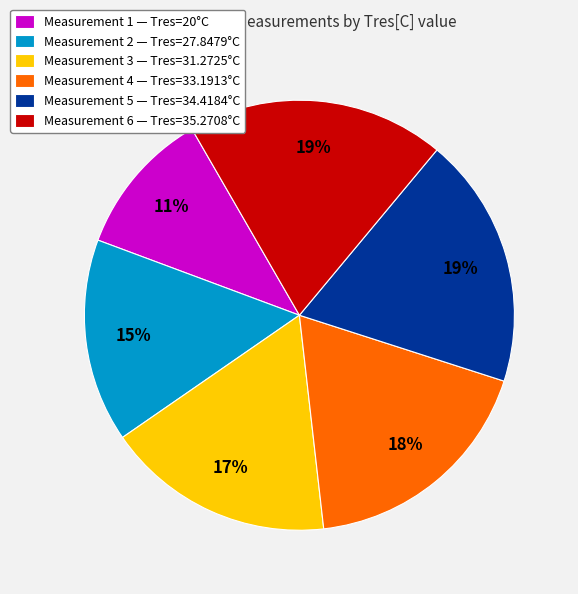

Is the sum of Measurement 4 — Tres=33.1913°C and Measurement 3 — Tres=31.2725°C greater than half?

No